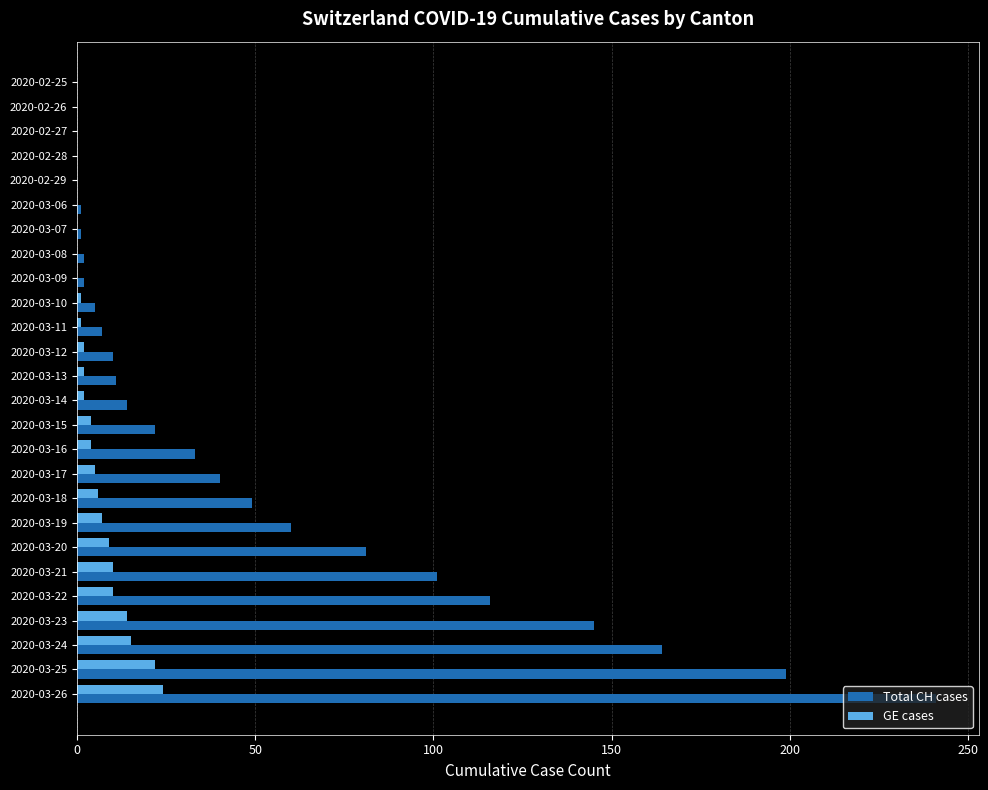

Which series changed the most between 2020-03-06 and 2020-03-19?

Total CH cases